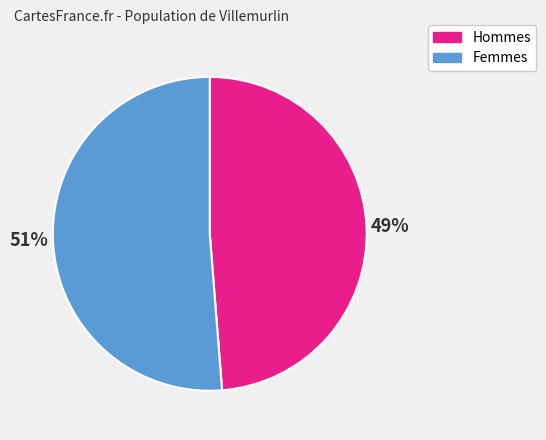

Approximately how many times larger is the value at Hommes compared to Femmes?

1.0